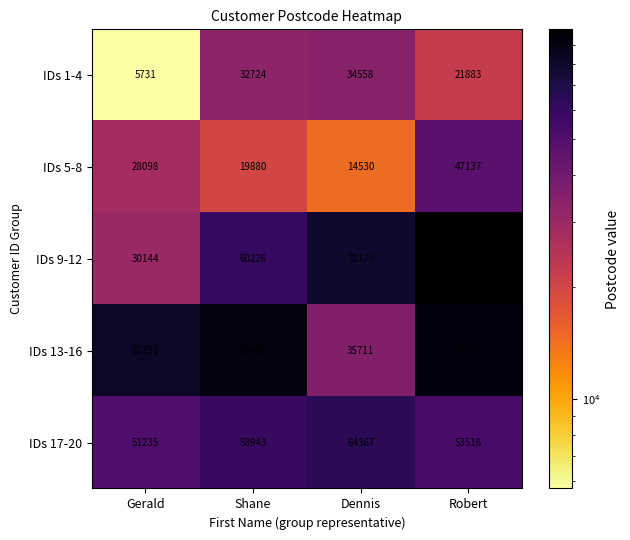

The value of IDs 1-4 at Robert is 21883. True or false?

True